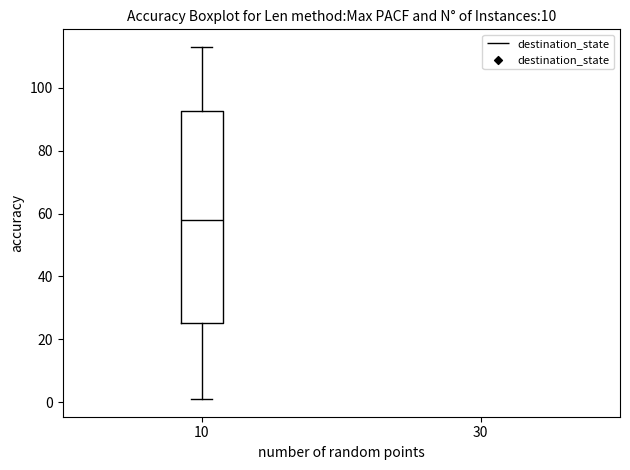

Where is the upper edge of the box at x = 10 on the y-axis? The values are not printed on the chart, so give them approximately, as read against the axis.

92